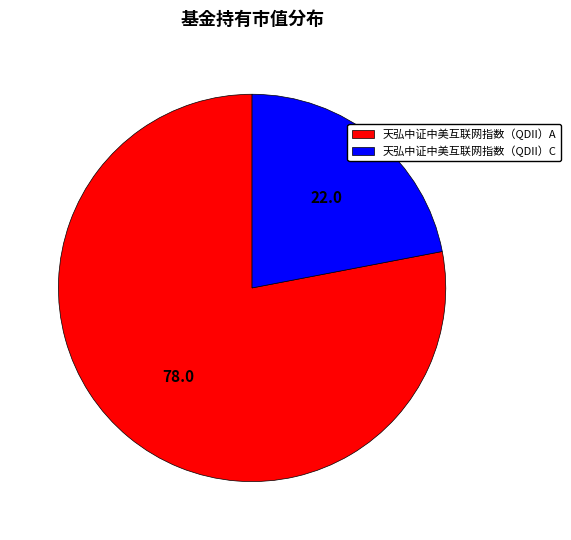

What is the smallest slice in the pie chart?

天弘中证中美互联网指数（QDII）C